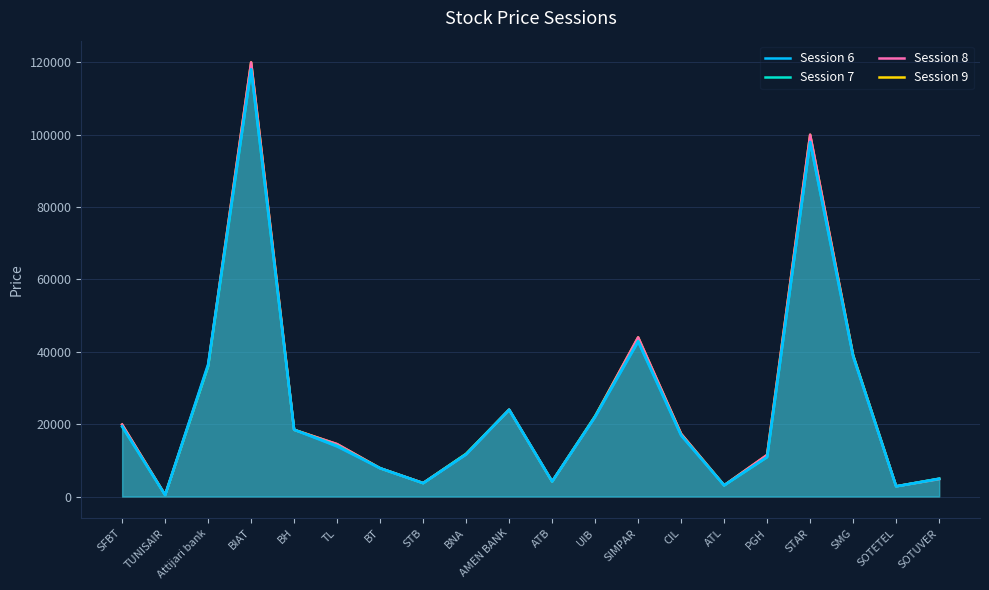

Which label corresponds to the smallest value in the chart?

TUNISAIR